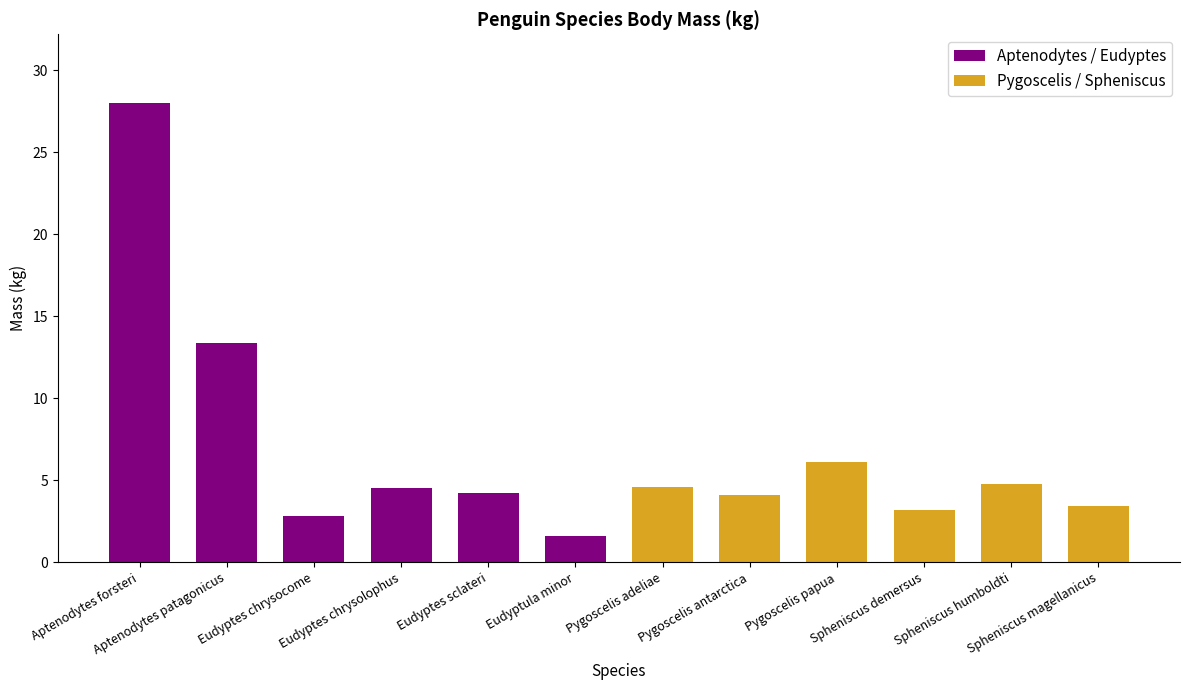

Between Aptenodytes forsteri and Aptenodytes patagonicus, which is larger?

Aptenodytes forsteri